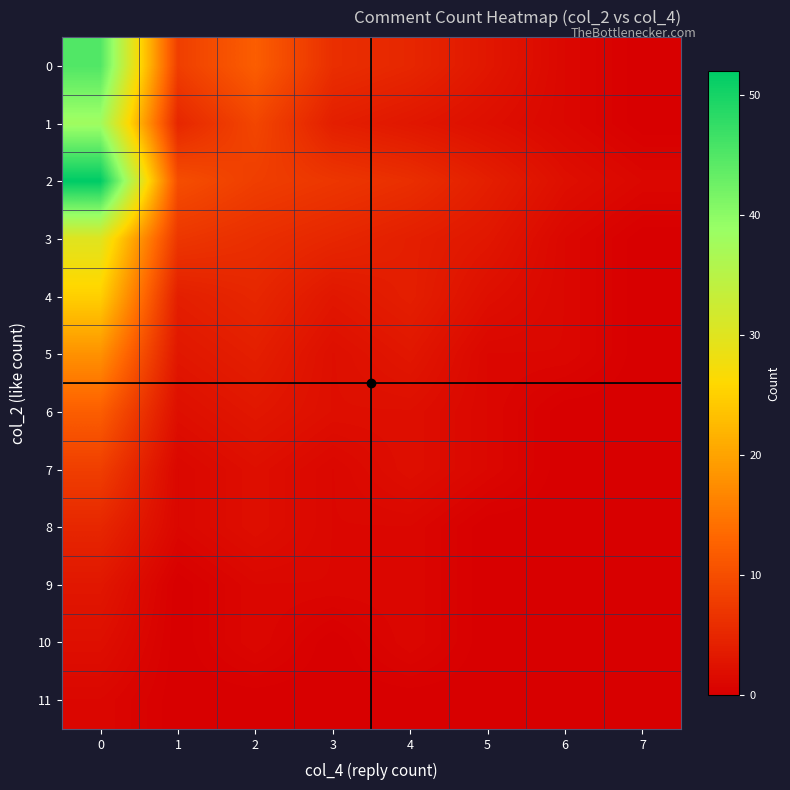

Which label corresponds to the smallest value in the chart?

7